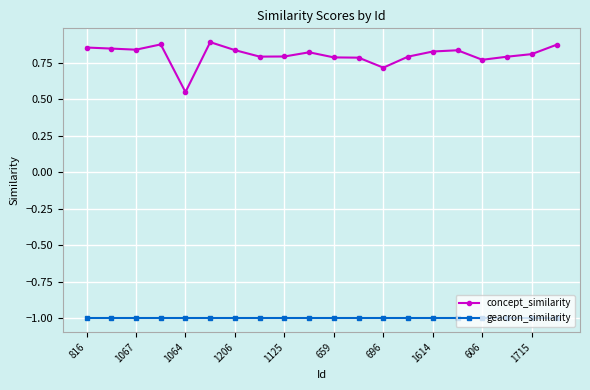

Which series has the widest spread of values?

concept_similarity